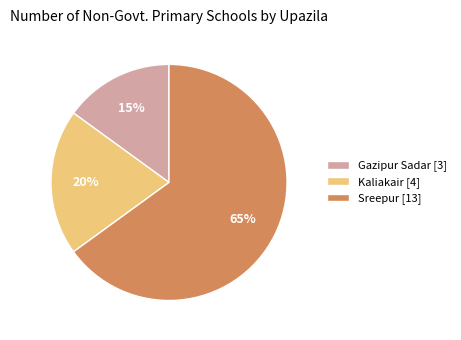

To the nearest percent, what is the difference between the largest and smallest slice percentages?

50%